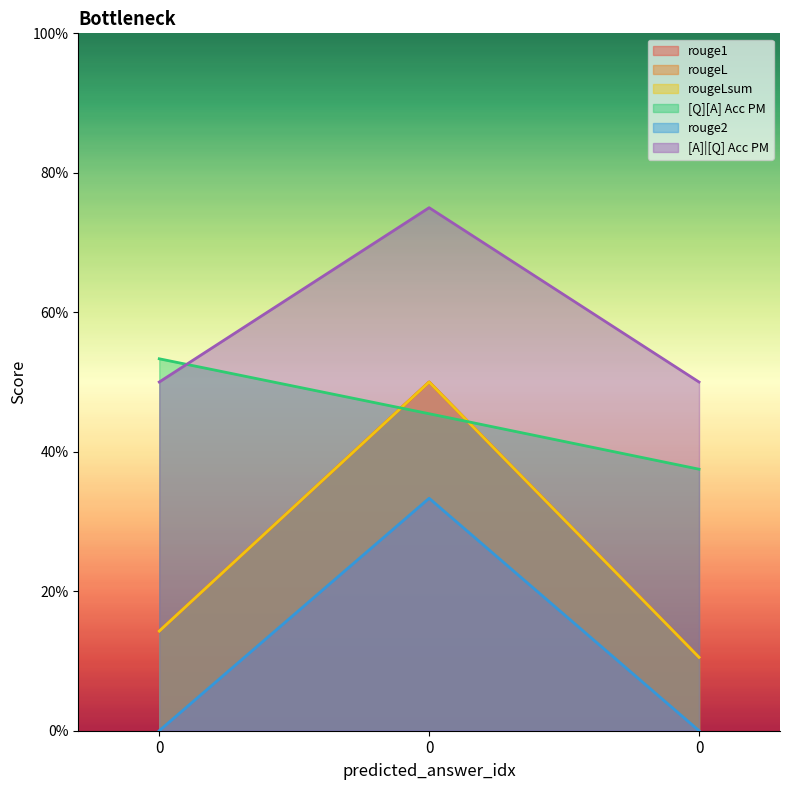

Is the value of [Q][A] Acc PM at 0 greater than the value of rouge2 at 0?

Yes